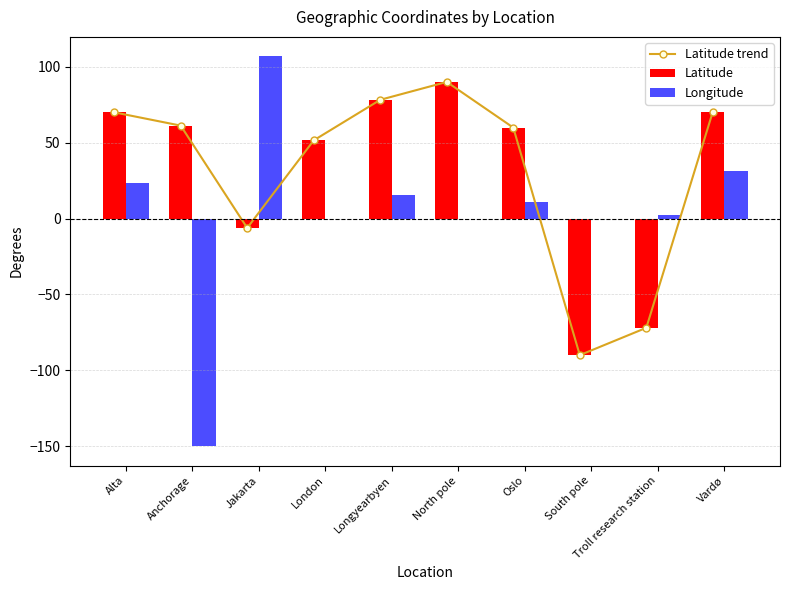

What position from the left is South pole?

8